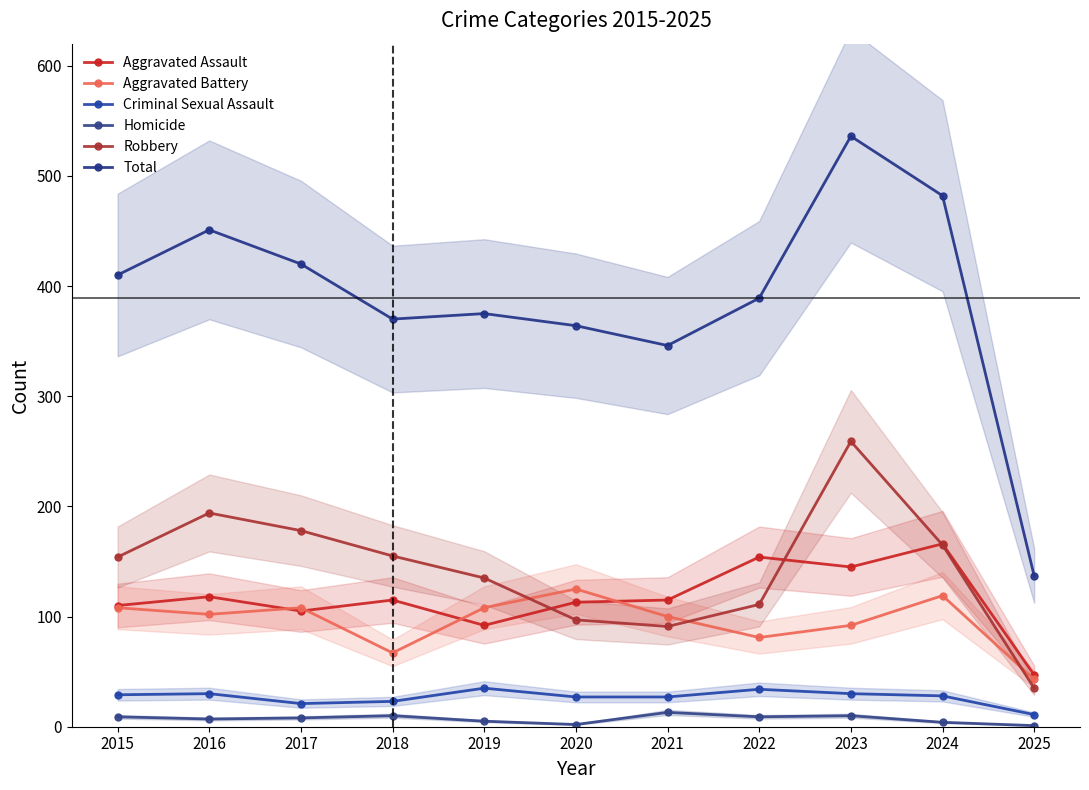

How many values in the Aggravated Assault series exceed 115?

4